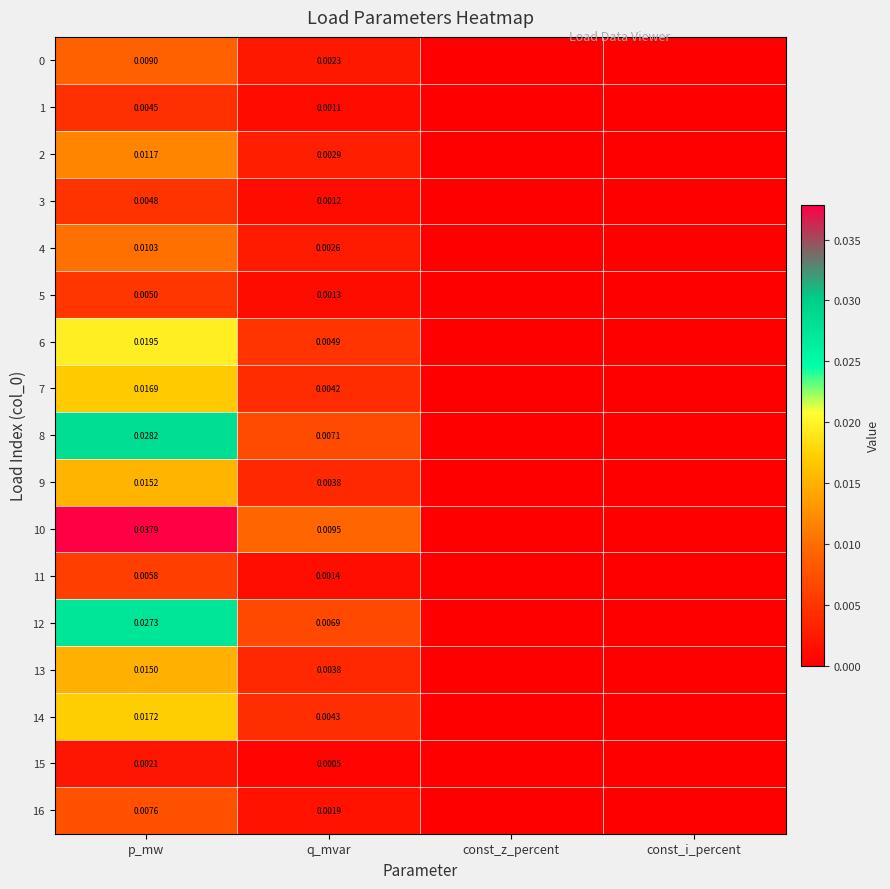

Is the value of 10 at q_mvar greater than the value of 6 at p_mw?

No